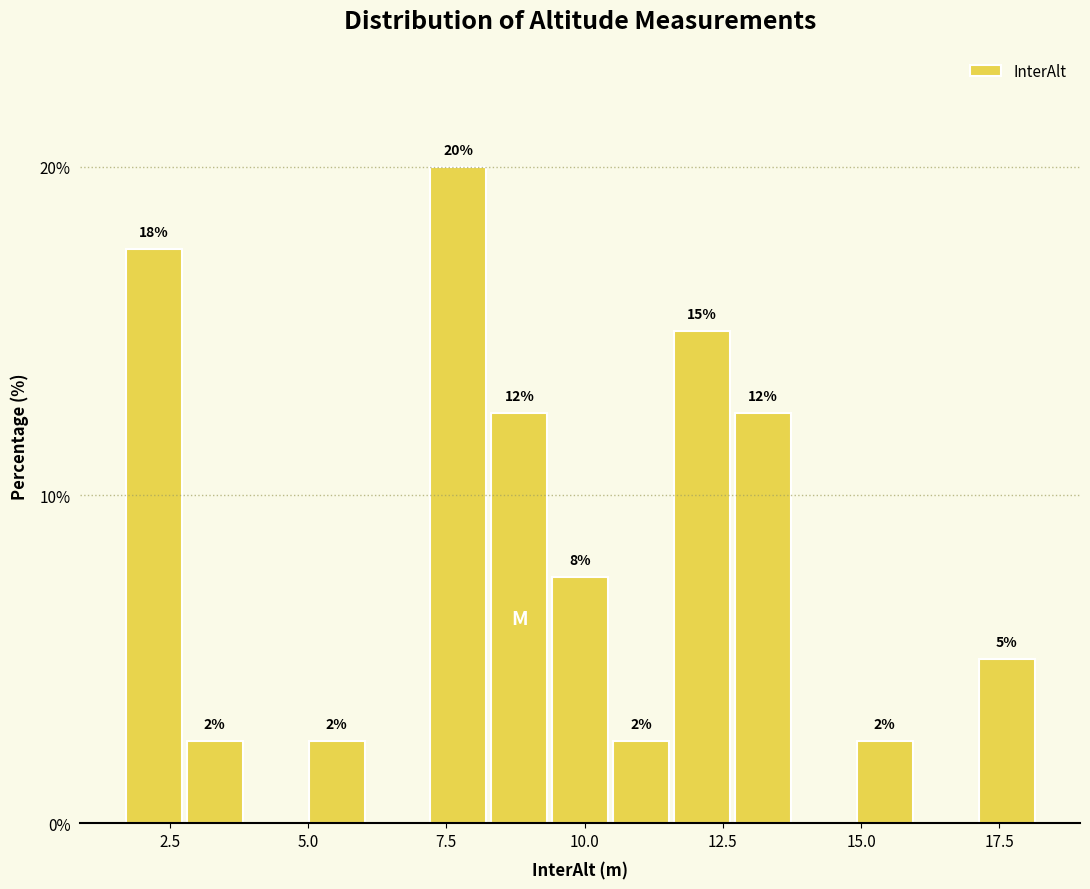

Around what value on the x-axis is the tallest bar? Give the approximate position of its centre, as read against the axis.

7.5